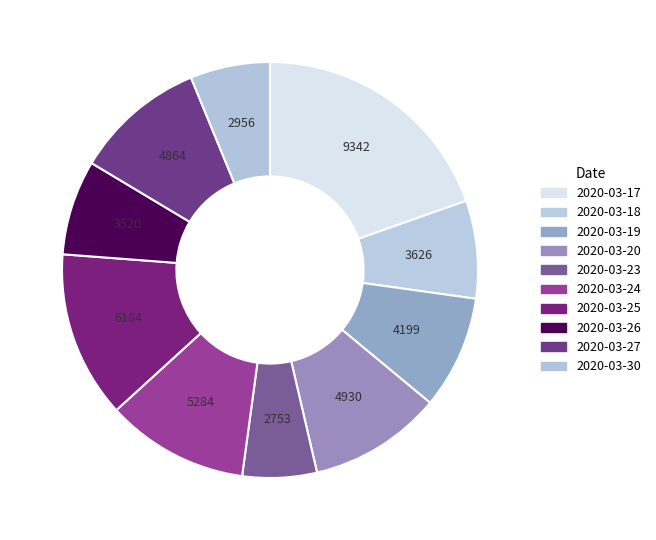

How many slices are in this pie chart?

10